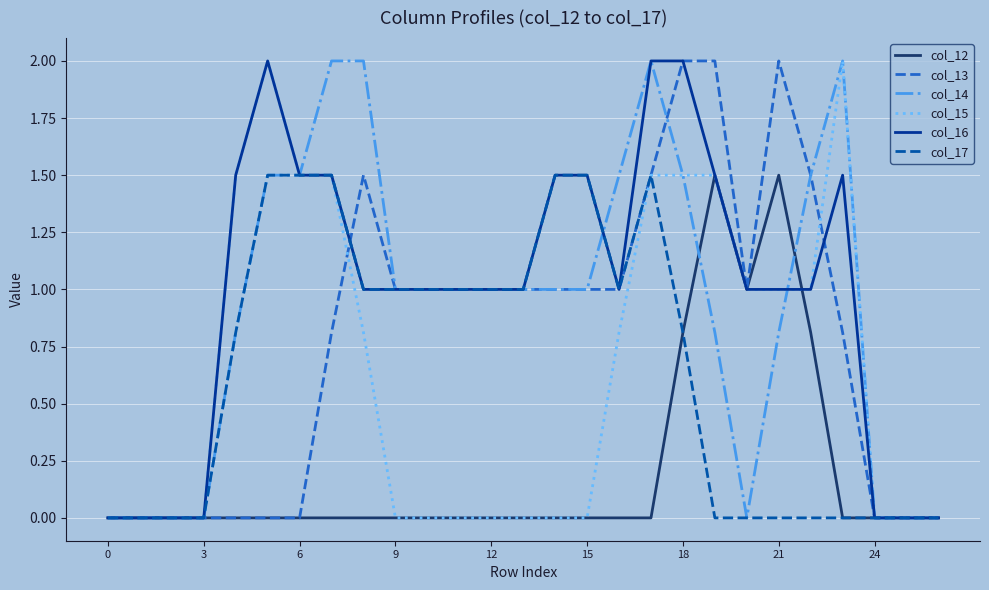

What is the maximum value shown in the chart?

2.0